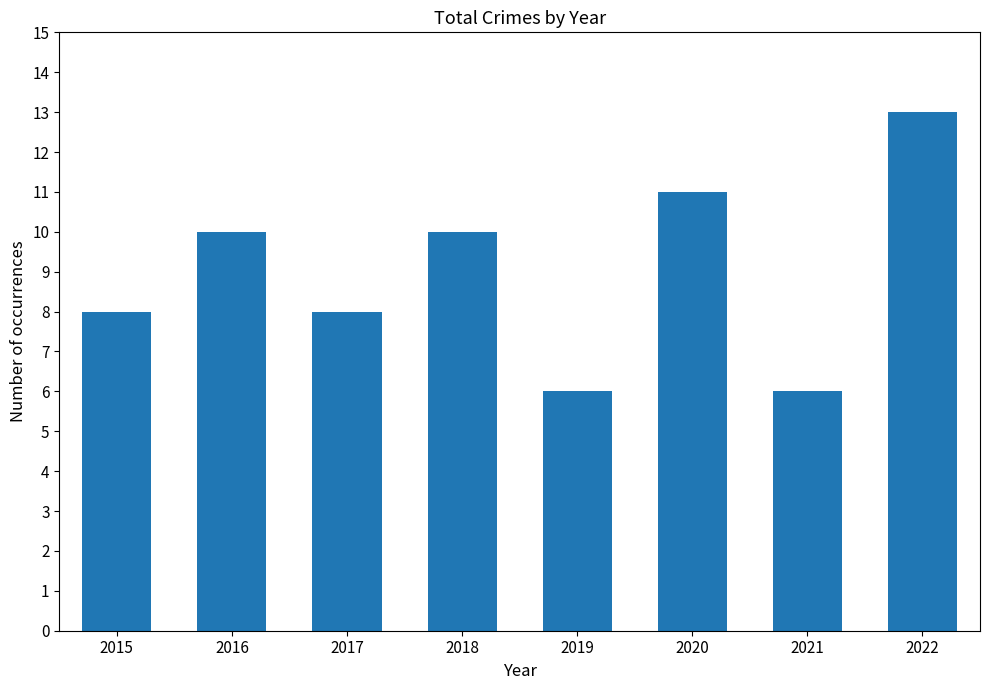

What value does the data have at 2017?

8